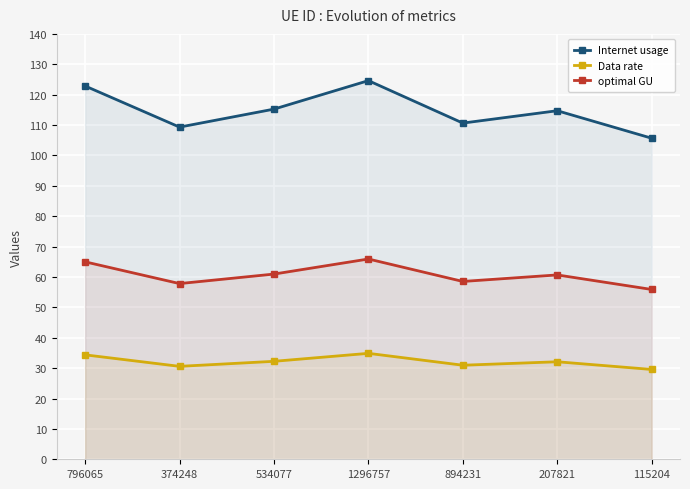

At which category is the sum across all series the highest?

1296757